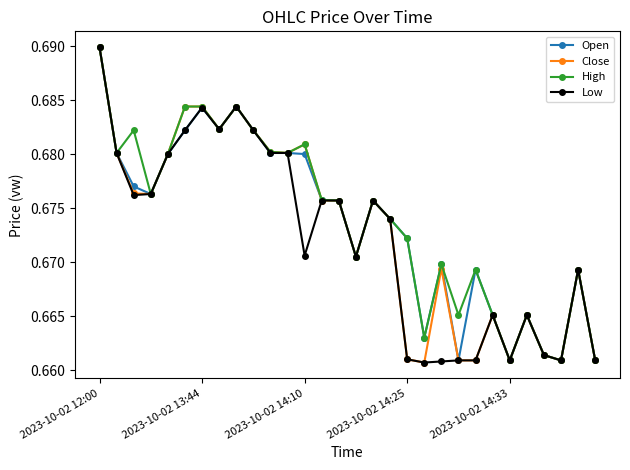

Rank the series by their average value, from highest to lowest.

High, Open, Close, Low